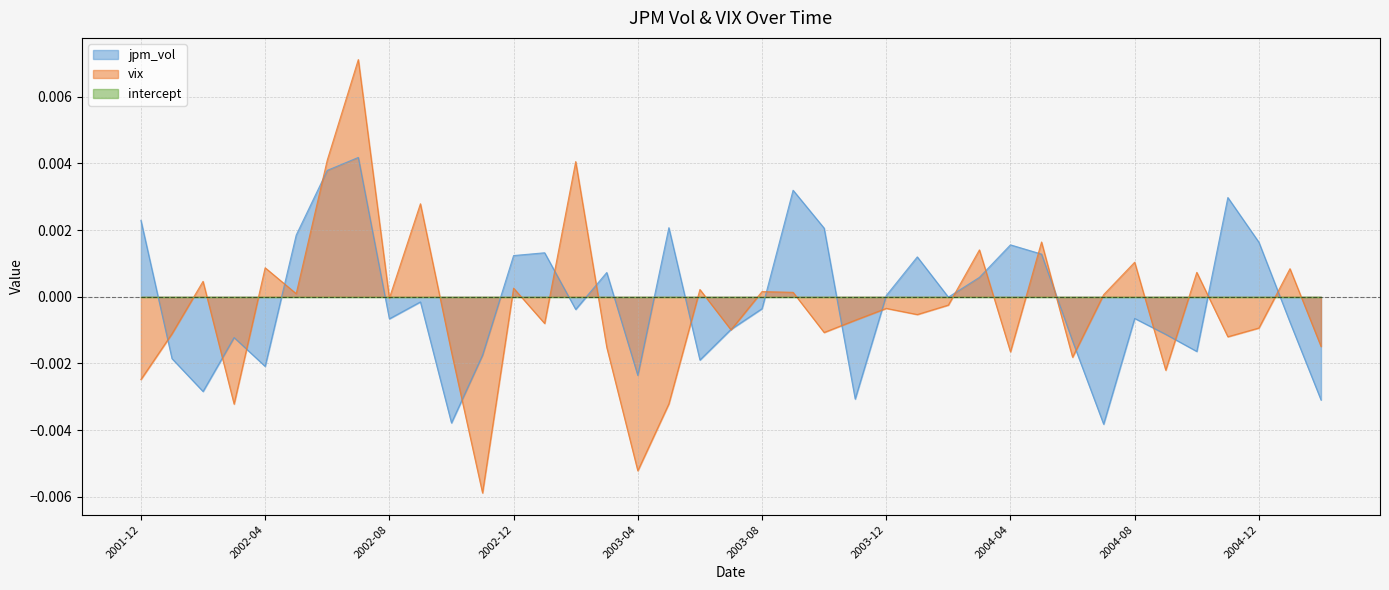

How many data points does each series have?

39